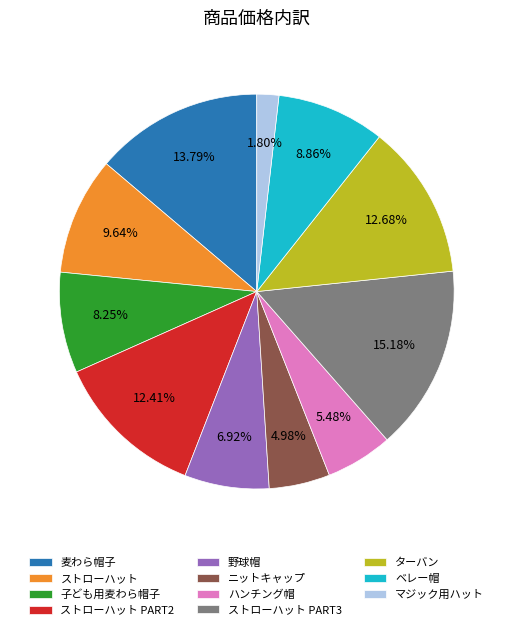

True or false: ベレー帽 accounts for 1% of the total.

False